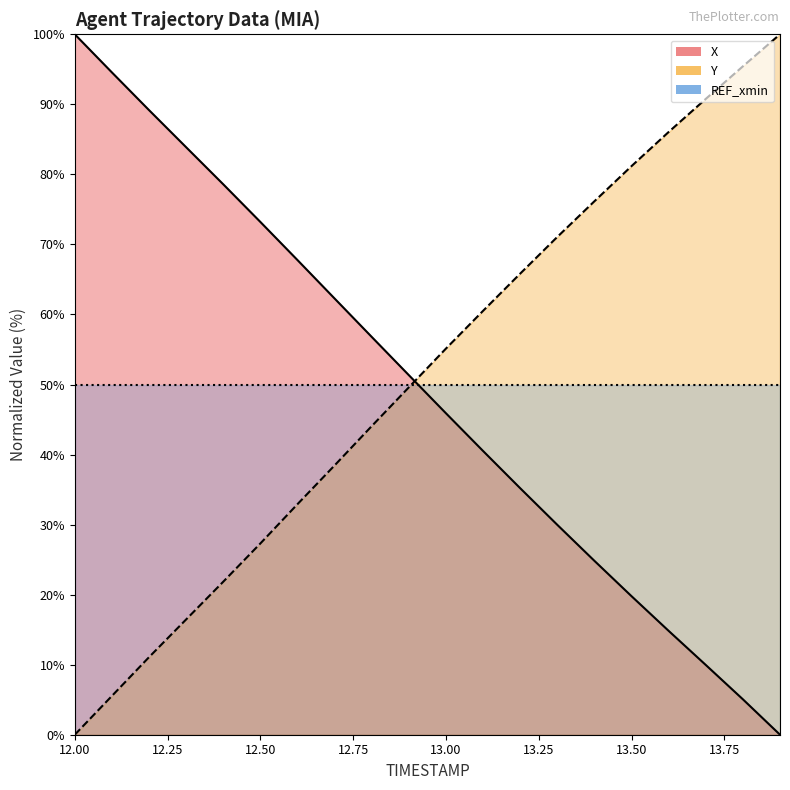

How many data points does each series have?

20